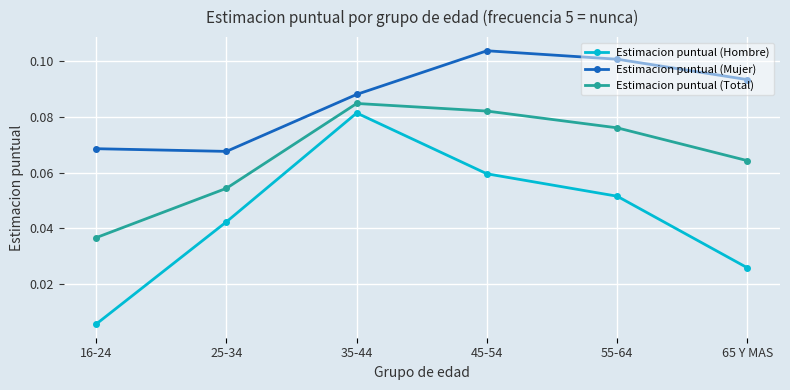

List the series in order of their peak value, highest first.

Estimacion puntual (Mujer), Estimacion puntual (Total), Estimacion puntual (Hombre)